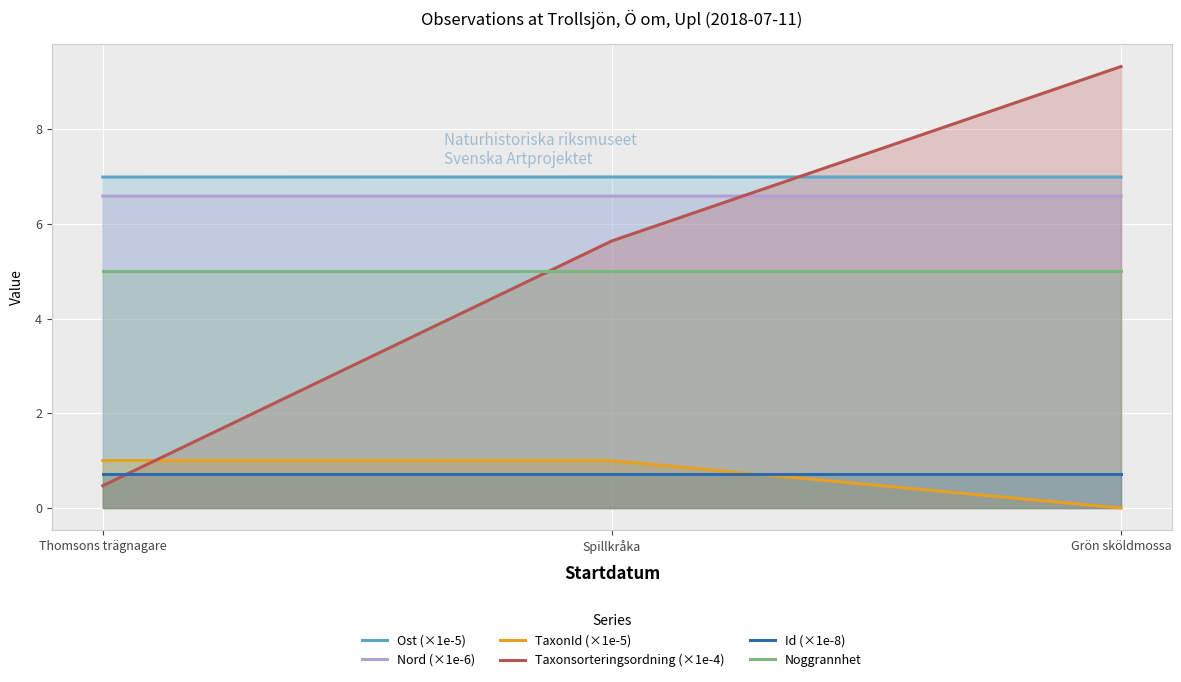

What is the difference between the highest and lowest values at Thomsons trägnagare?

6.5